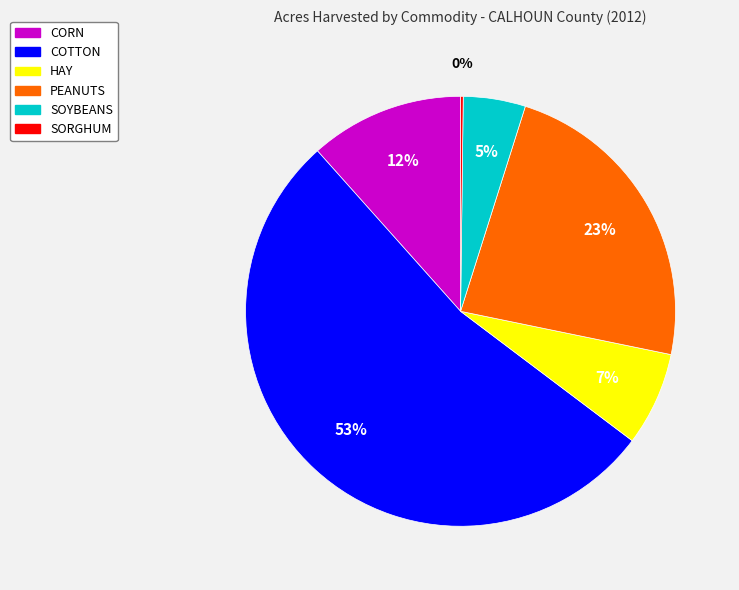

Which slice is the largest?

COTTON